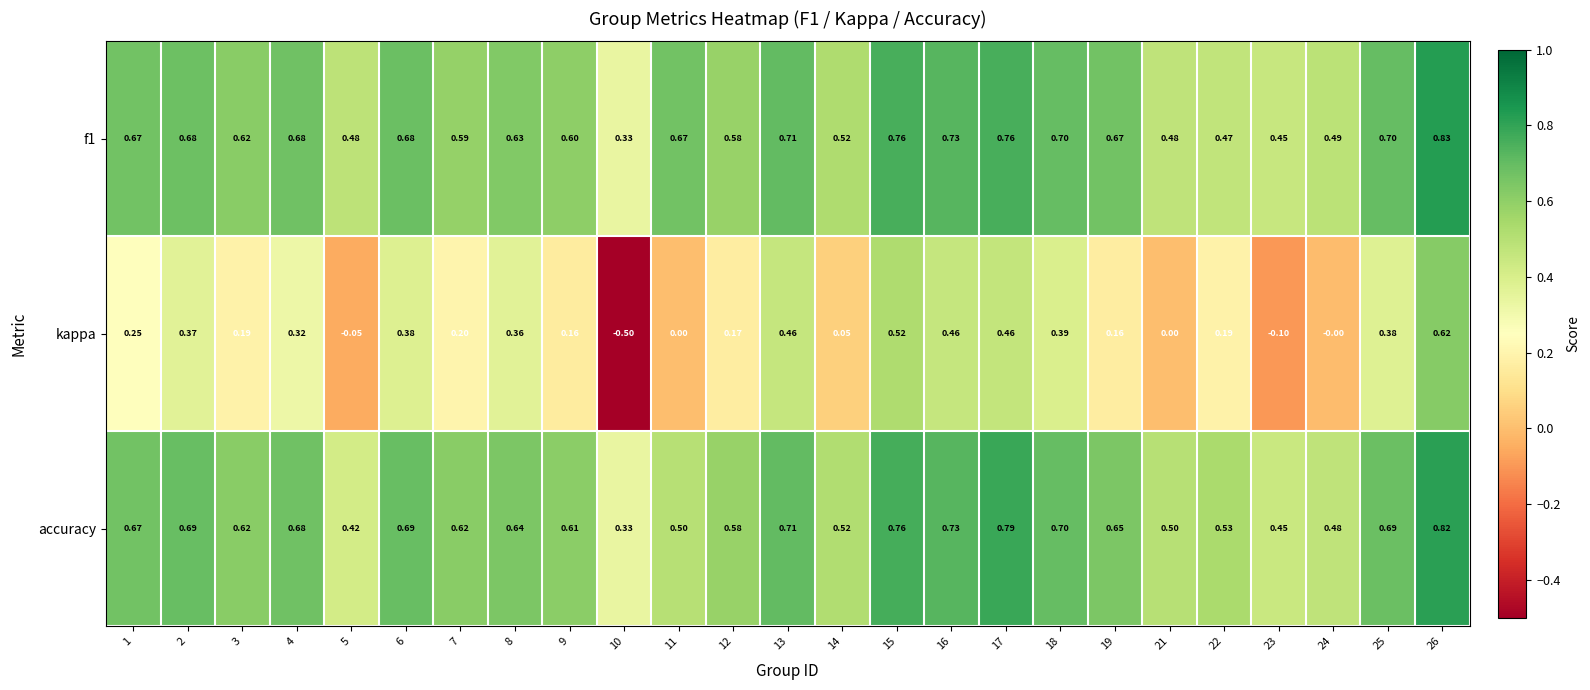

Which series has the widest spread of values?

kappa